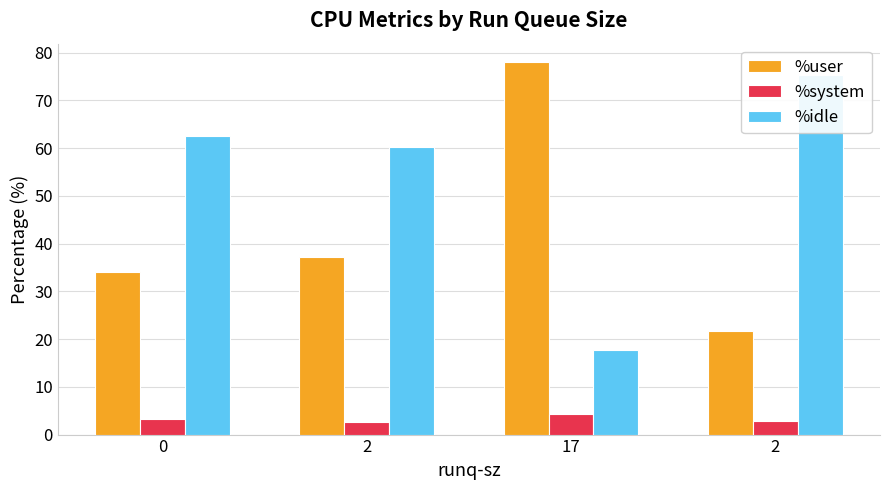

What is the minimum value for %system?

2.6